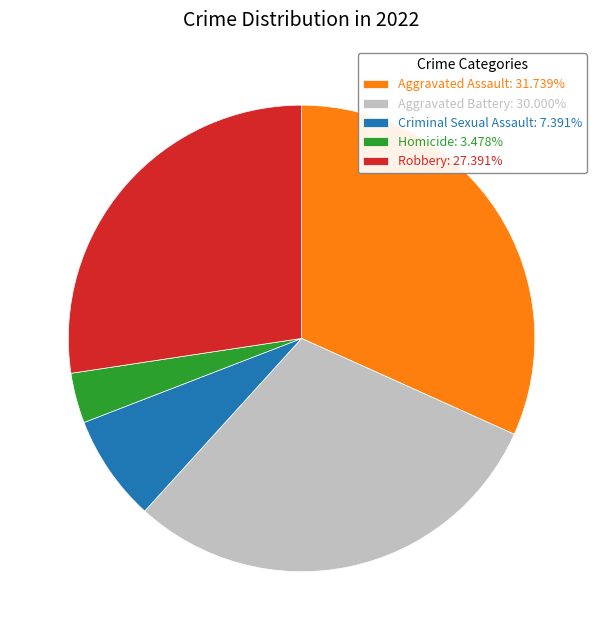

Is the sum of Aggravated Battery and Aggravated Assault greater than half?

Yes